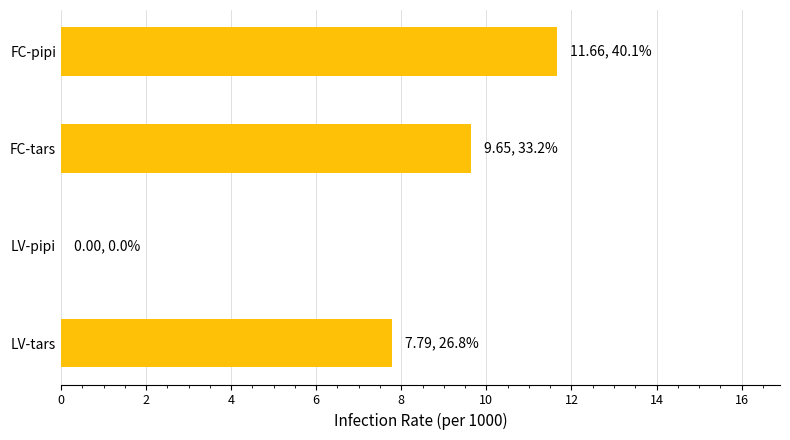

Read the value at LV-tars.

7.8